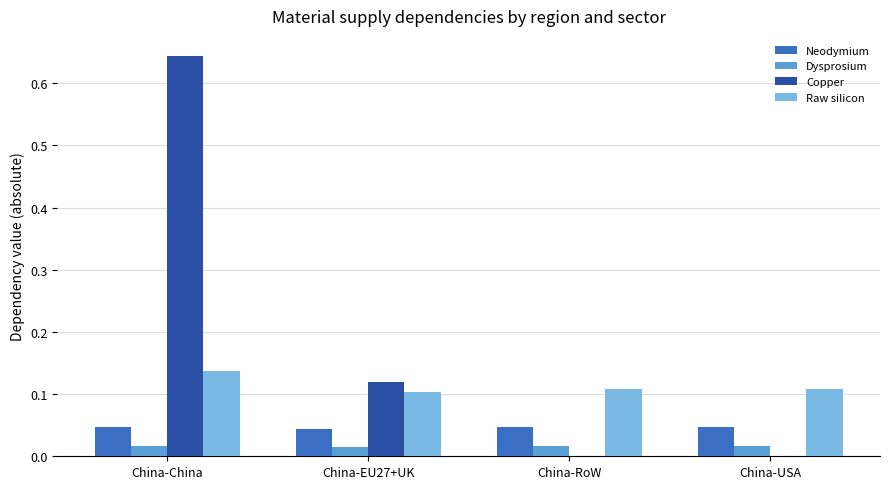

The Raw silicon series shows 0.2 at China-China. True or false?

False